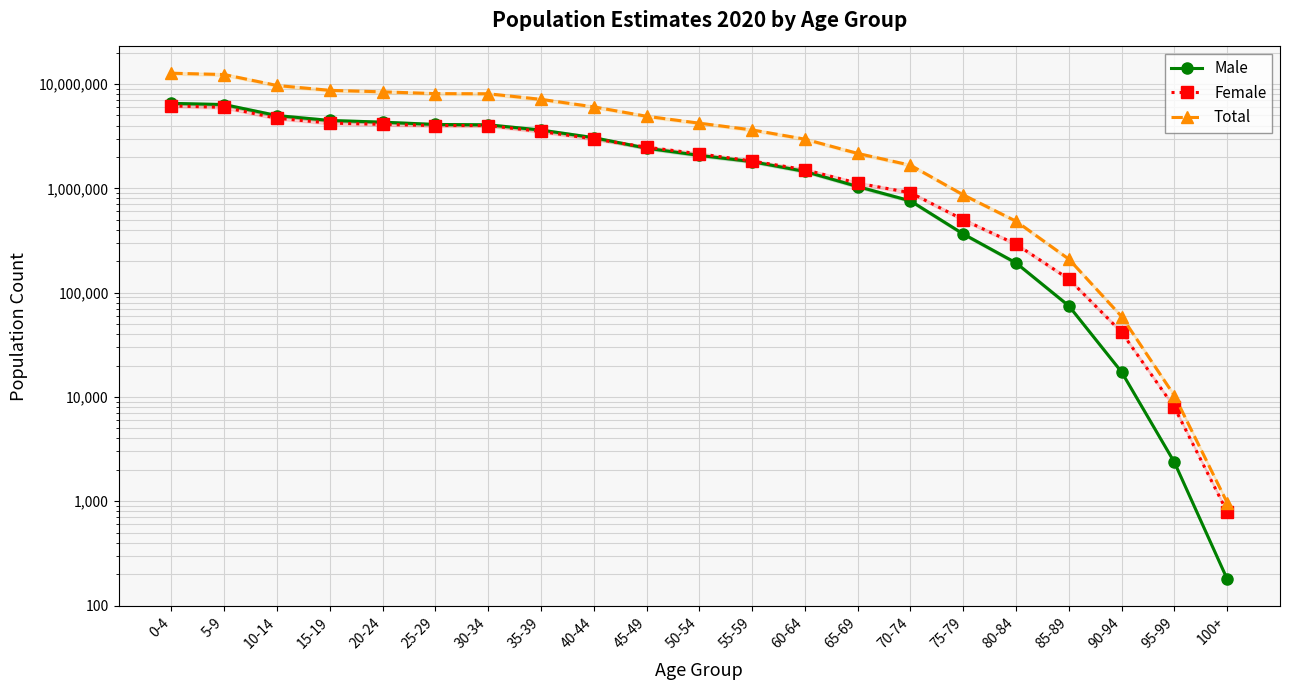

What is the difference between the Female values at 30-34 and 10-14?

699161